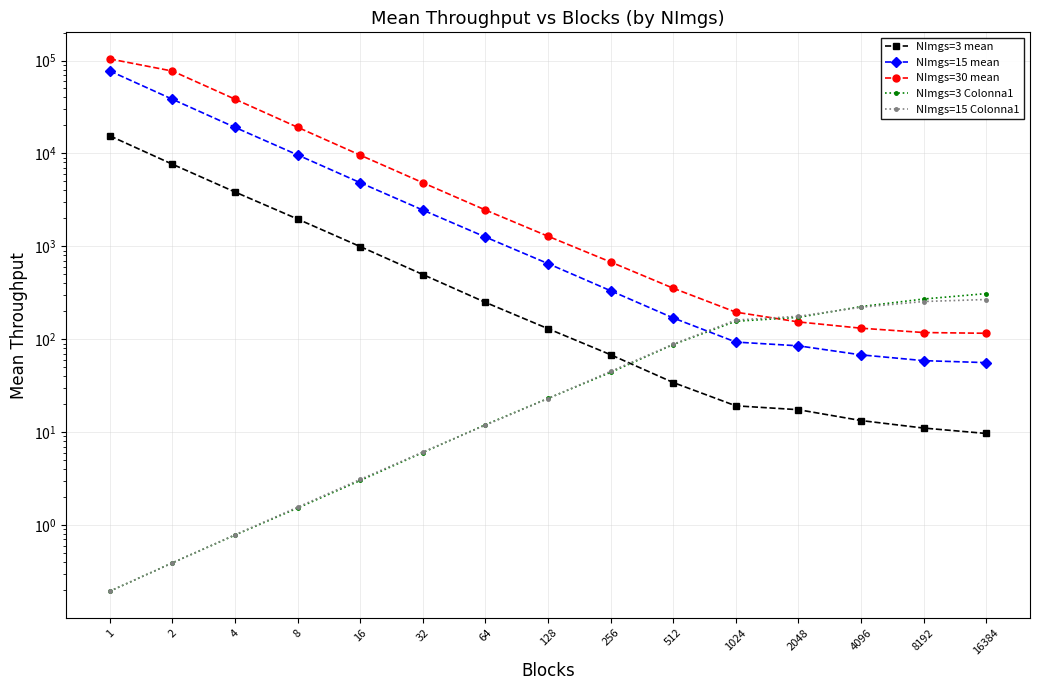

Reading right to left, what are all the values shown in this chart?

NImgs=3 mean: 9.7	11.1	13.3	17.4	19.2	34.2	68.2	130.0	249.4	497.2	993.8	1965.7	3842.0	7645.4	15447.8
NImgs=15 mean: 56.0	58.9	67.9	85.0	93.2	169.6	332.8	651.7	1259.5	2455.9	4840.5	9627.6	19071.1	38249.4	77122.9
NImgs=30 mean: 116.0	118.1	131.5	153.6	195.7	354.2	678.5	1284.1	2460.0	4838.8	9581.2	19112.6	38329.0	76949.0	103957.4
NImgs=3 Colonna1: 309.9	271.0	225.0	171.9	156.2	87.7	44.0	23.1	12.0	6.0	3.0	1.5	0.8	0.4	0.2
NImgs=15 Colonna1: 267.8	254.8	220.8	176.5	160.9	88.5	45.1	23.0	11.9	6.1	3.1	1.6	0.8	0.4	0.2